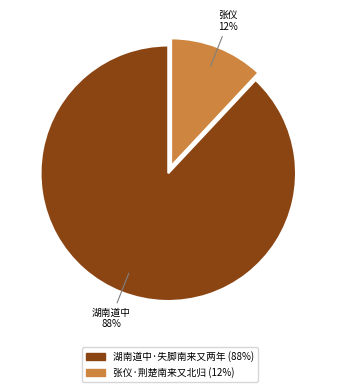

To the nearest percent, what is the difference between the largest and smallest slice percentages?

76%